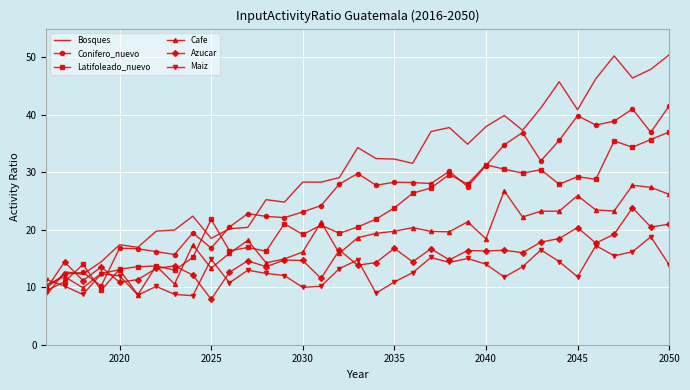

Which series has the largest range (max minus min)?

Bosques